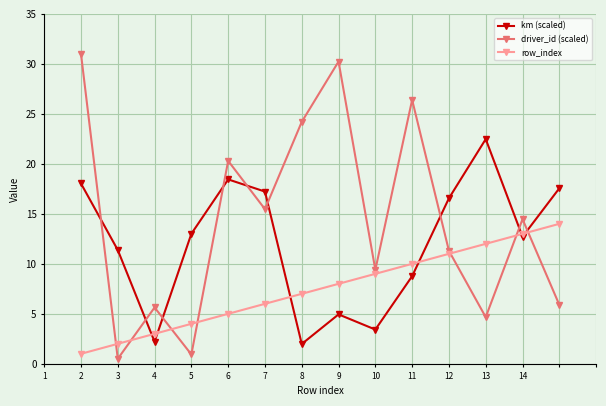

Reading left to right, list all the values displayed in this chart.

km (scaled): 18.0	11.4	2.2	13.0	18.4	17.2	2.0	4.9	3.4	8.8	16.6	22.5	12.7	17.6
driver_id (scaled): 31.0	0.5	5.6	0.9	20.3	15.5	24.2	30.2	9.4	26.4	11.3	4.7	14.5	5.9
row_index: 1.0	2.0	3.0	4.0	5.0	6.0	7.0	8.0	9.0	10.0	11.0	12.0	13.0	14.0